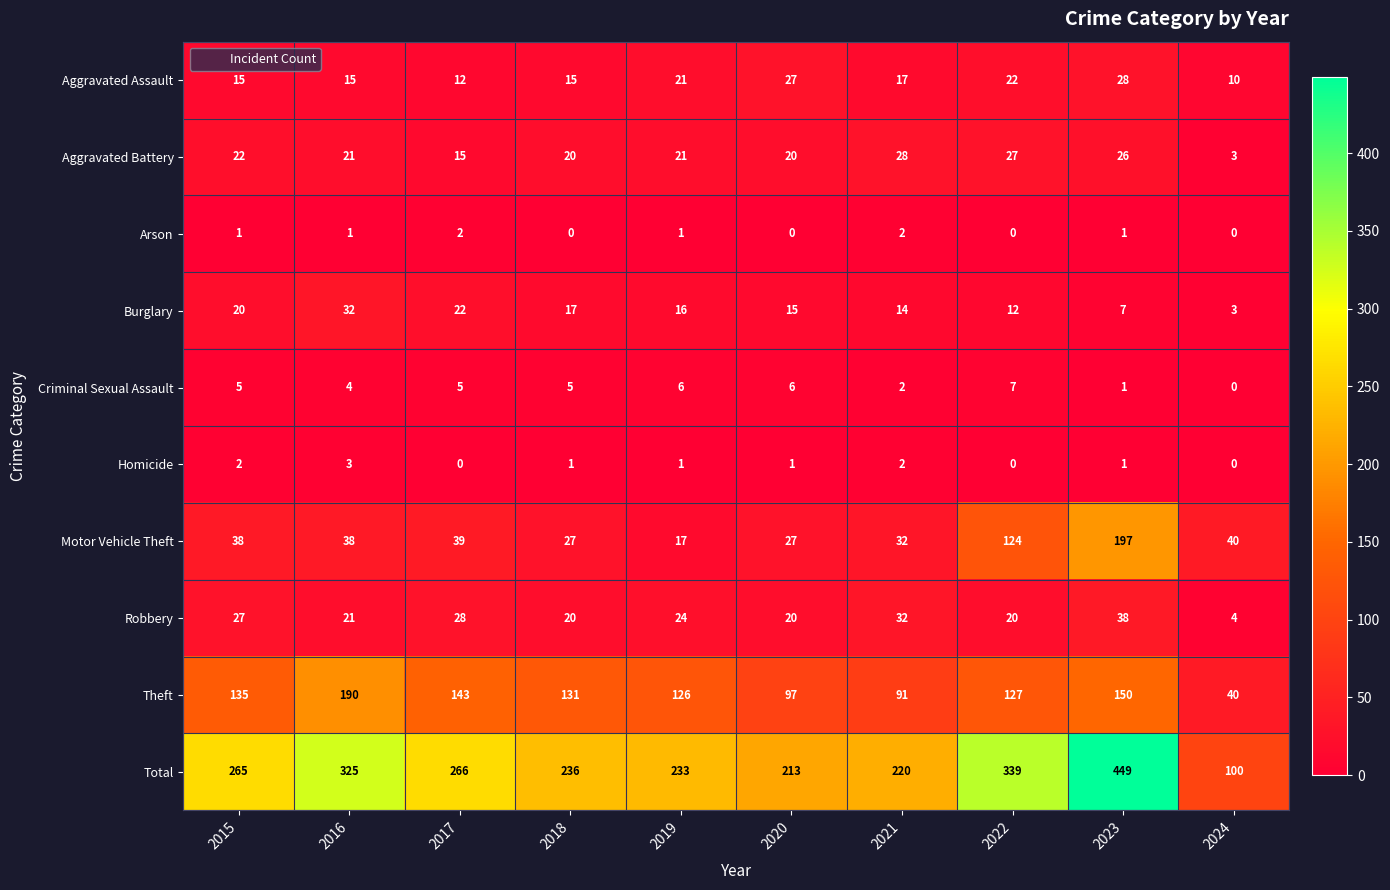

Which category has the lowest value in the Robbery series?

2024